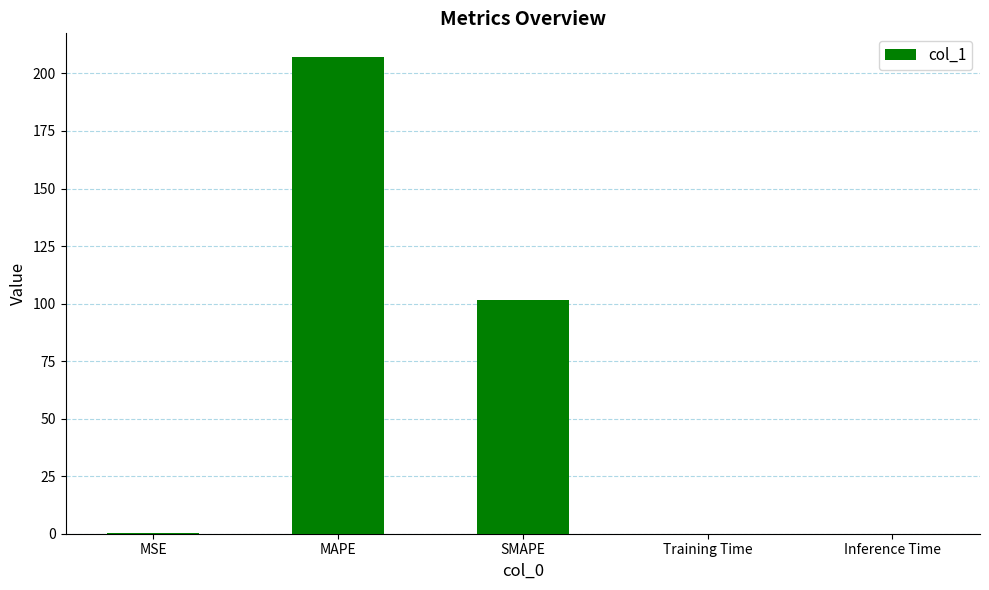

Between Inference Time and MAPE, which is larger?

MAPE